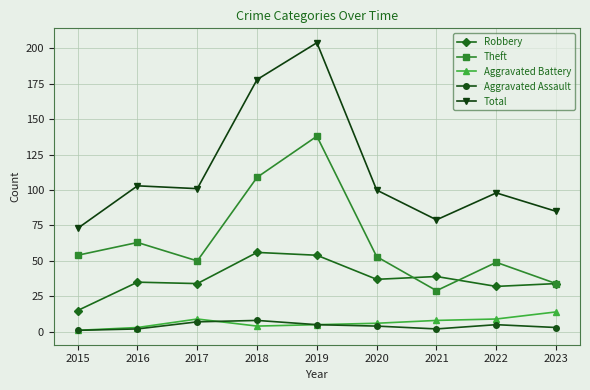

Read the Aggravated Assault value at 2022.

5